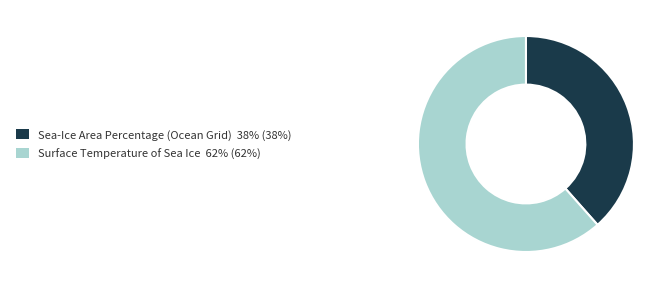

Between Surface Temperature of Sea Ice and Sea-Ice Area Percentage (Ocean Grid), which is larger?

Surface Temperature of Sea Ice